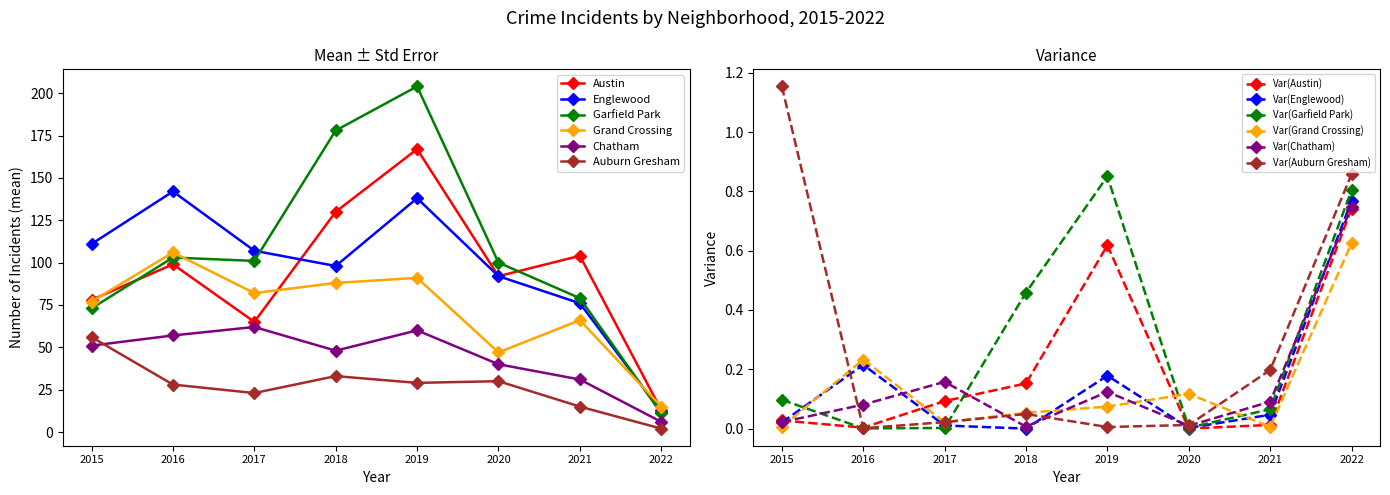

What is the minimum value for Garfield Park?

11